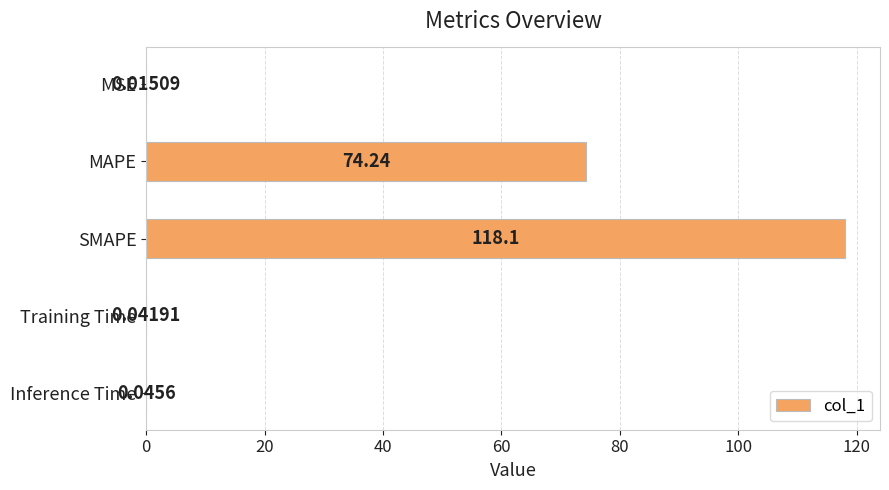

At which label is the value closest to 59?

MAPE